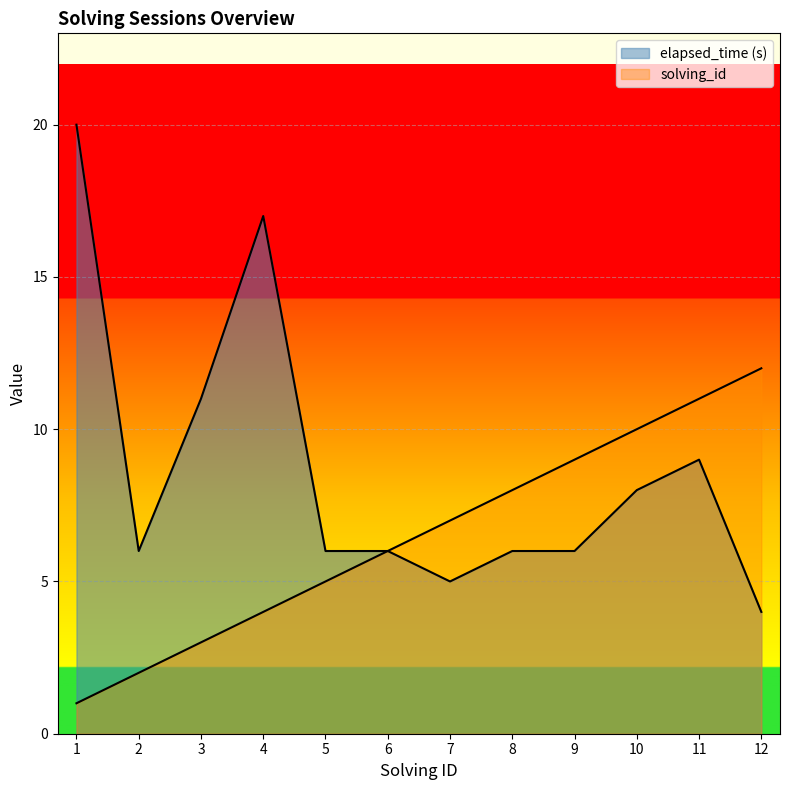

Is it true that solving_id equals 4 at 4?

True